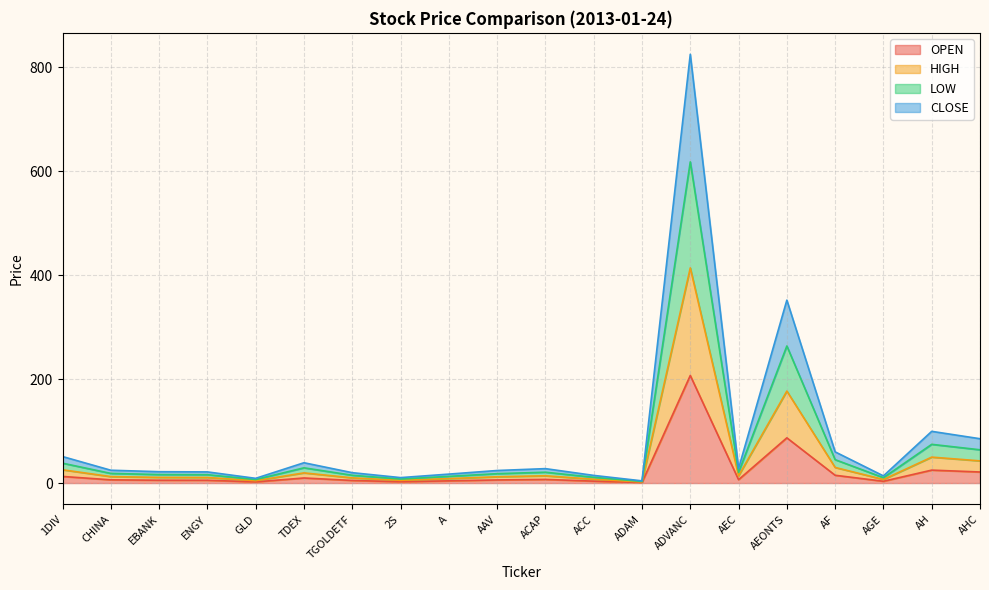

Where does the OPEN series first go above 6?

1DIV